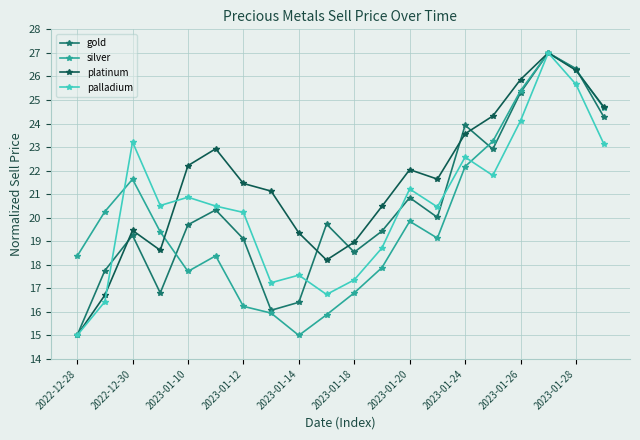

Reading left to right, transcribe all the data shown in this chart.

gold: 15.0	17.8	19.2	16.8	19.7	20.3	19.1	16.1	16.4	19.7	18.5	19.4	20.9	20.0	23.9	22.9	25.3	27.0	26.3	24.3
silver: 18.4	20.3	21.6	19.4	17.7	18.4	16.2	15.9	15.0	15.9	16.8	17.9	19.8	19.1	22.2	23.2	25.4	27.0	26.3	24.7
platinum: 15.0	16.7	19.5	18.6	22.2	22.9	21.5	21.1	19.4	18.2	19.0	20.5	22.0	21.6	23.6	24.3	25.9	27.0	26.3	24.7
palladium: 15.0	16.4	23.2	20.5	20.9	20.5	20.2	17.2	17.6	16.7	17.4	18.7	21.2	20.5	22.6	21.8	24.1	27.0	25.7	23.1